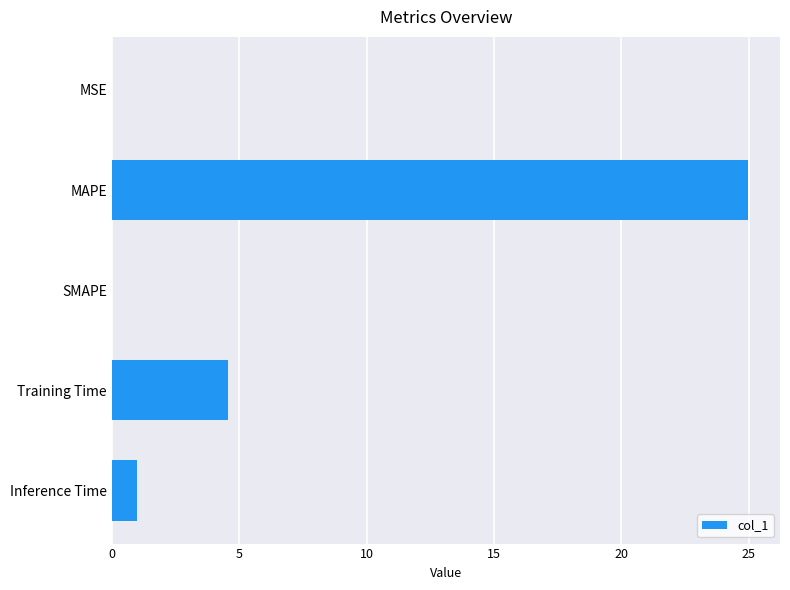

Does the chart contain stacked bars?

No